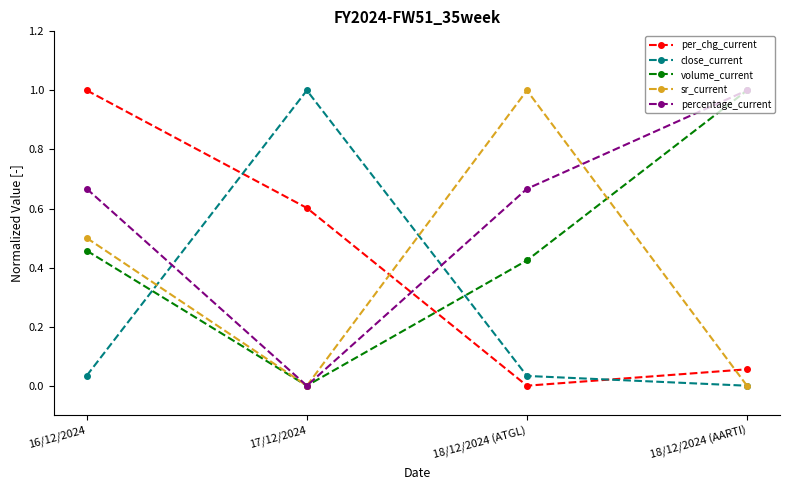

What is the maximum value shown in the chart?

1.0